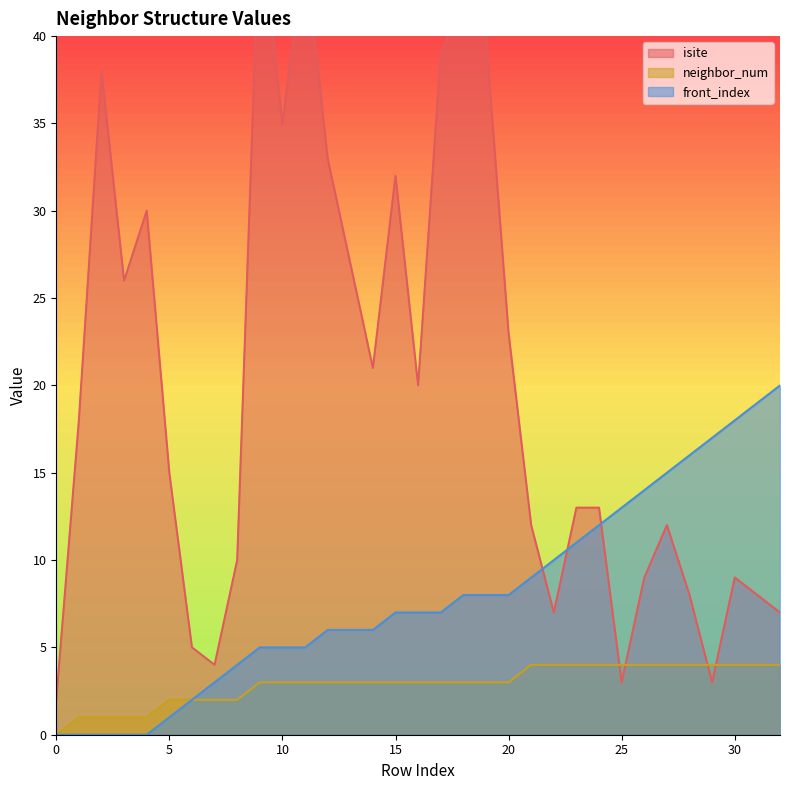

What is the spread (max minus min) of values at 14?

18